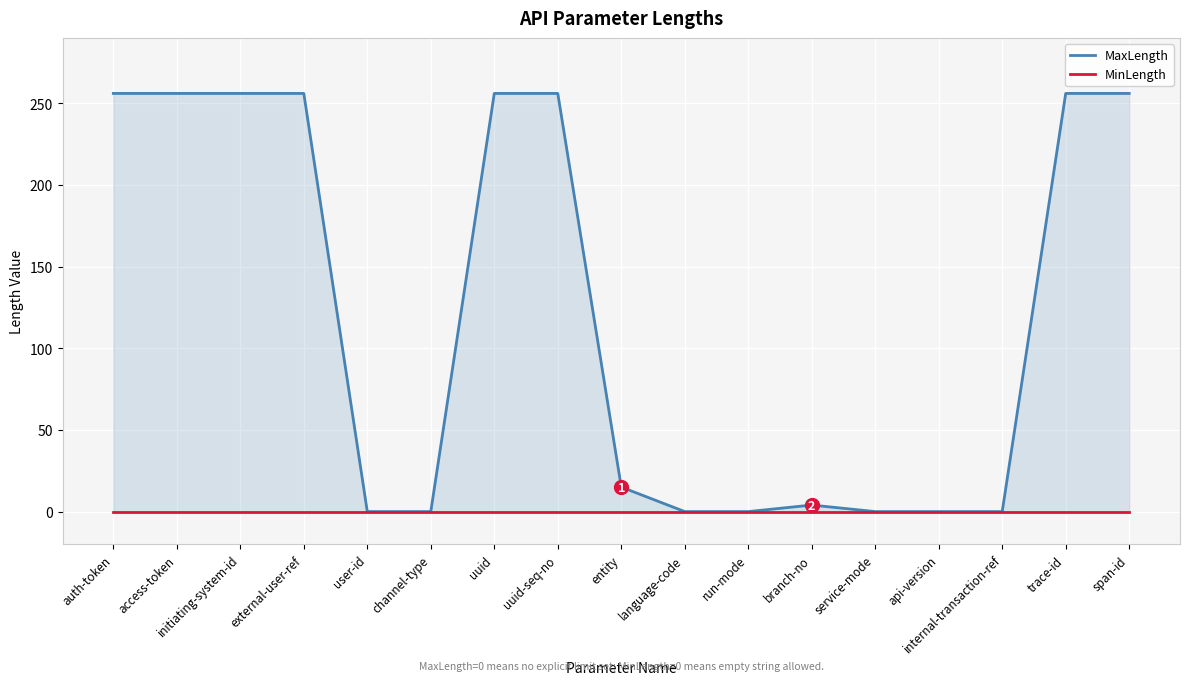

How many distinct data groups are displayed?

2